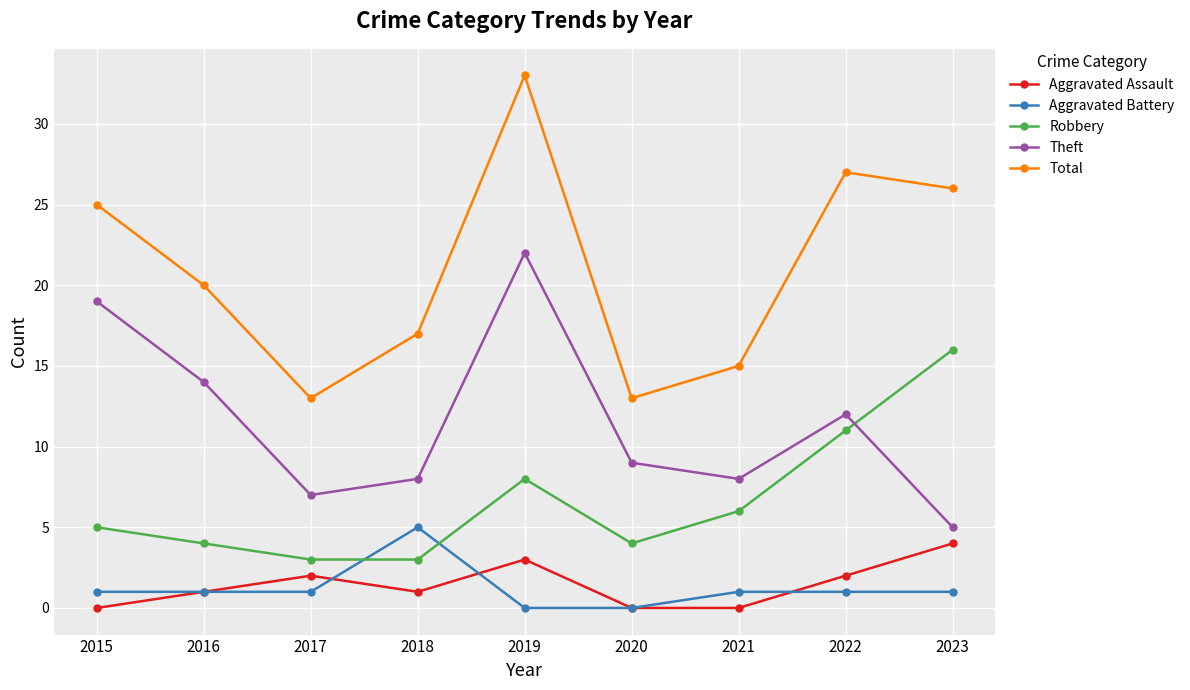

At which category does Robbery reach its first local peak?

2019